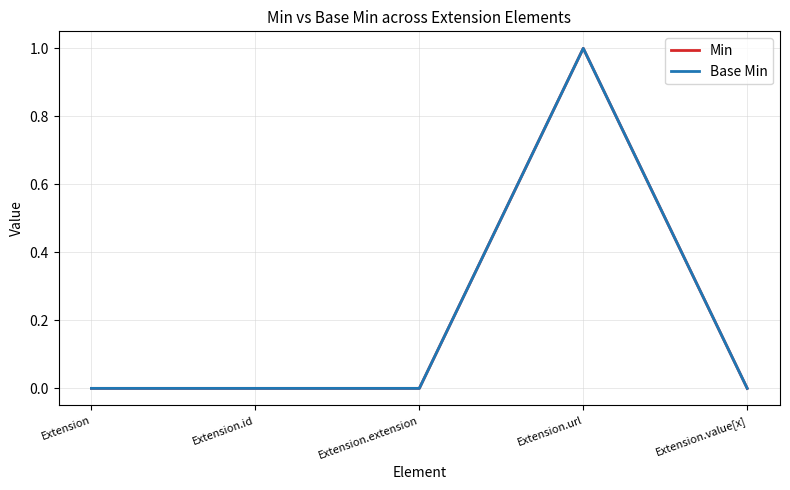

Does the chart display data point markers on the line(s)?

No